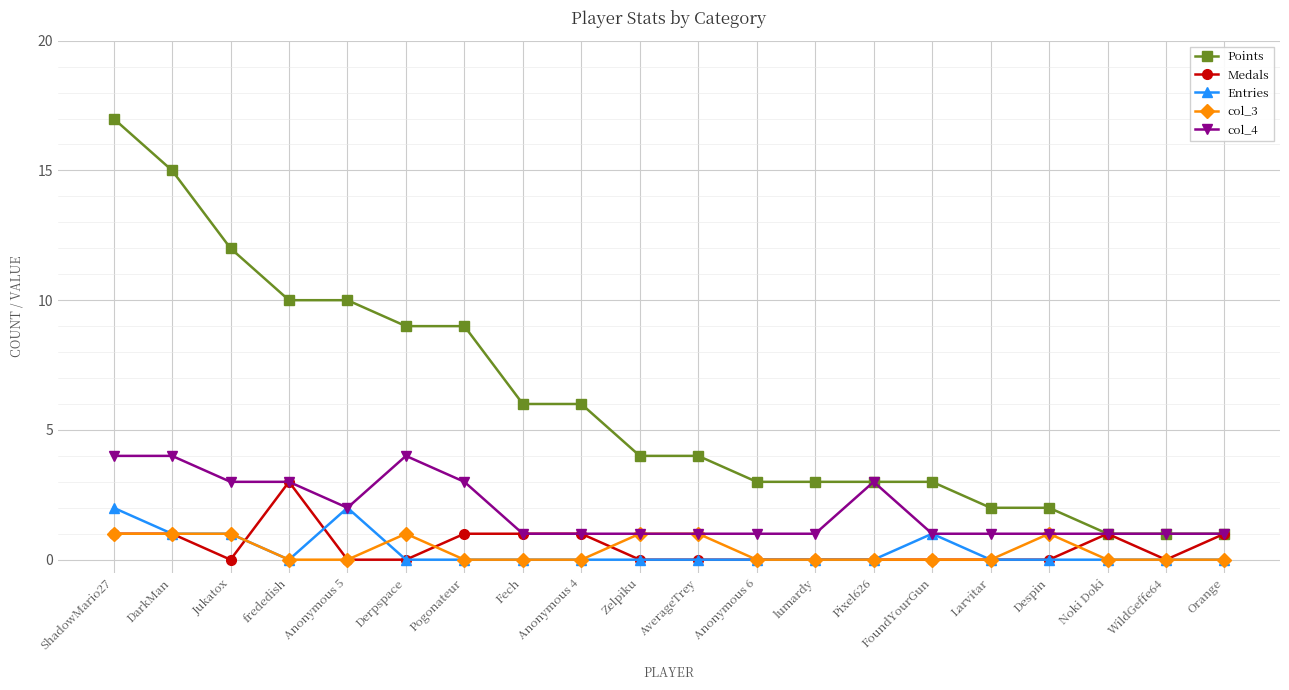

The Medals series shows 0 at Jukatox. True or false?

True